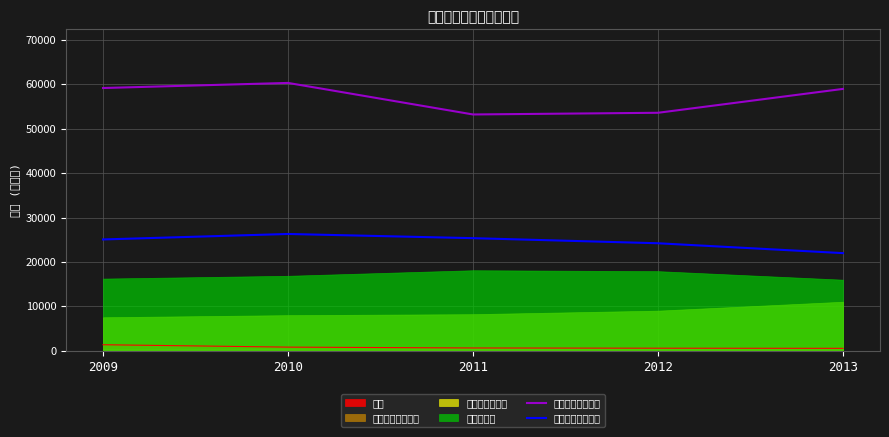

True or false: 政府機關證券投資 has more than 0 interior local peaks.

True